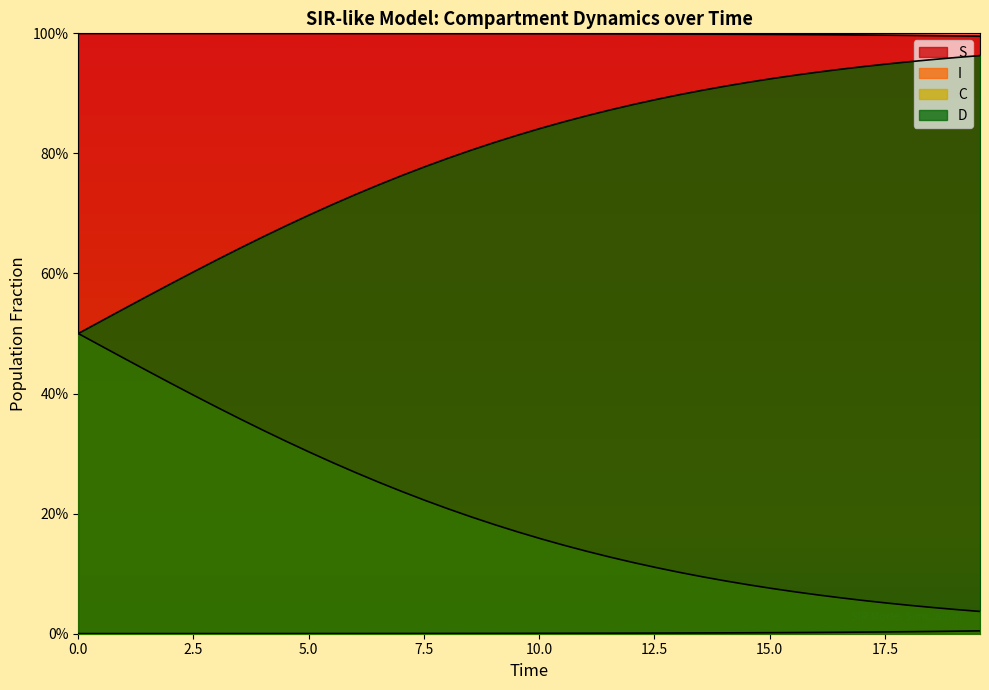

Which series has the largest total across all categories?

S